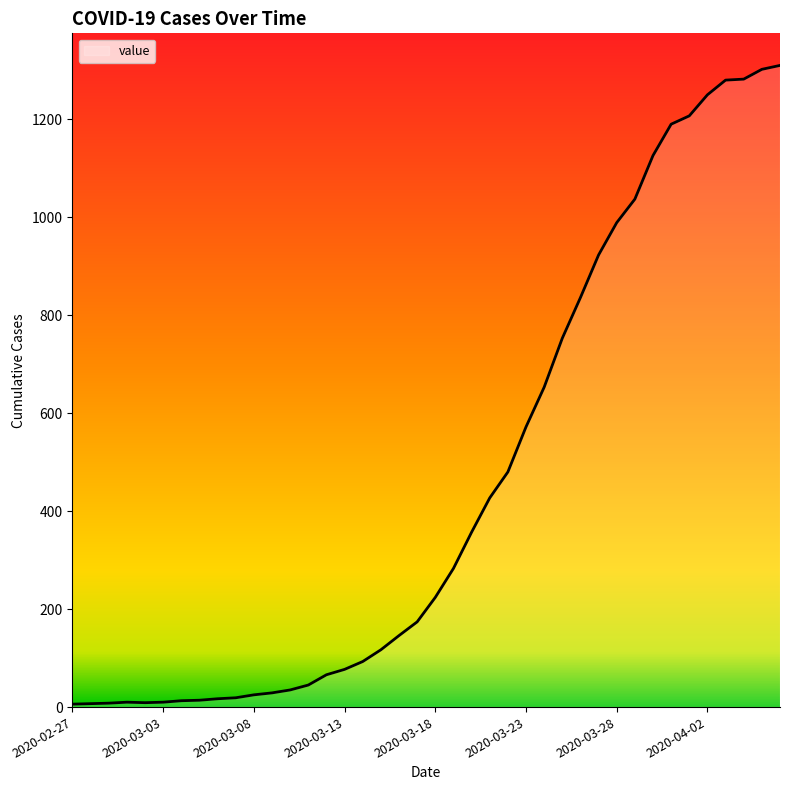

How many lines are shown in the chart?

1